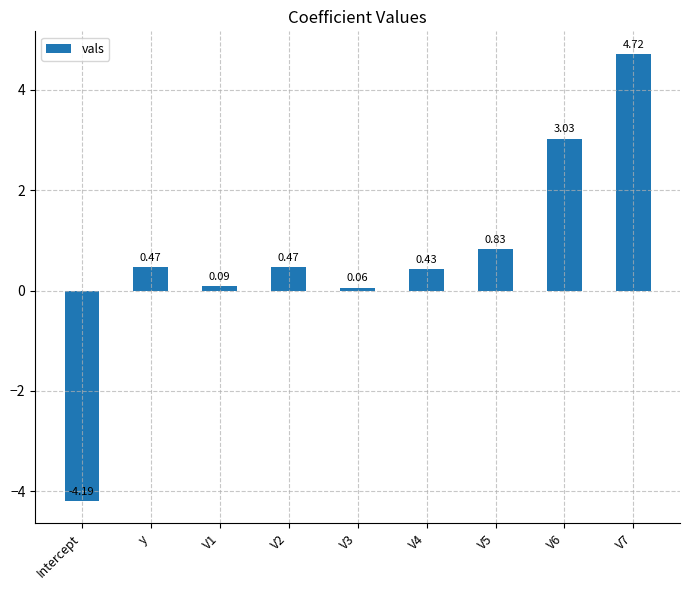

What is the change in value from Intercept to y?

+4.7